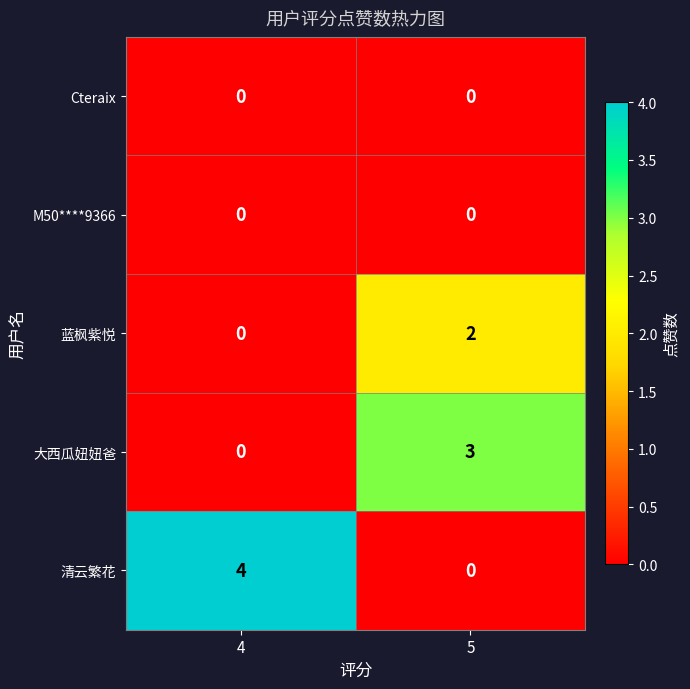

What is the maximum value shown in the chart?

4